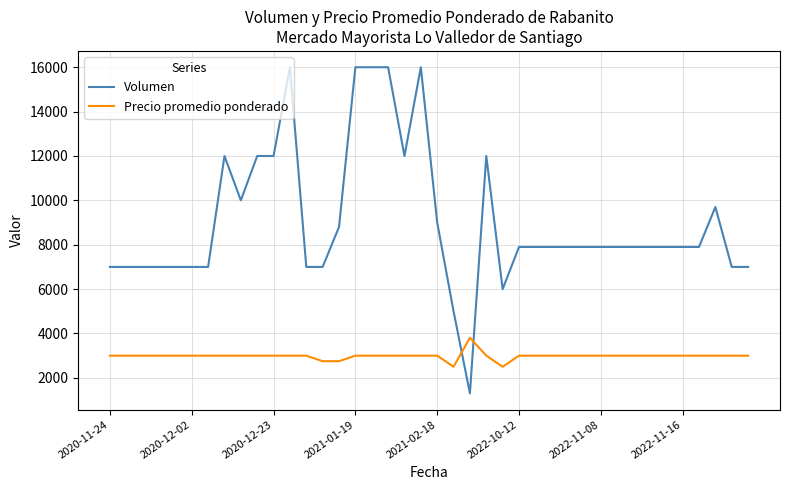

Which series ends up on top after the final intersection of Volumen and Precio promedio ponderado?

Volumen